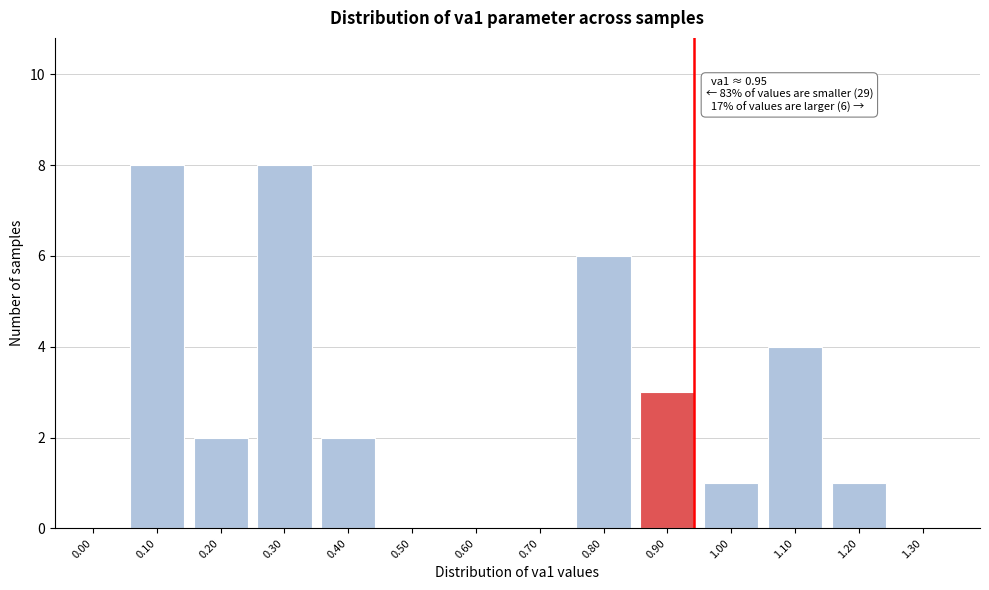

Reading left to right, extract all data points from this chart.

0.00=0	0.10=8	0.20=2	0.30=8	0.40=2	0.50=0	0.60=0	0.70=0	0.80=6	0.90=3	1.00=1	1.10=4	1.20=1	1.30=0